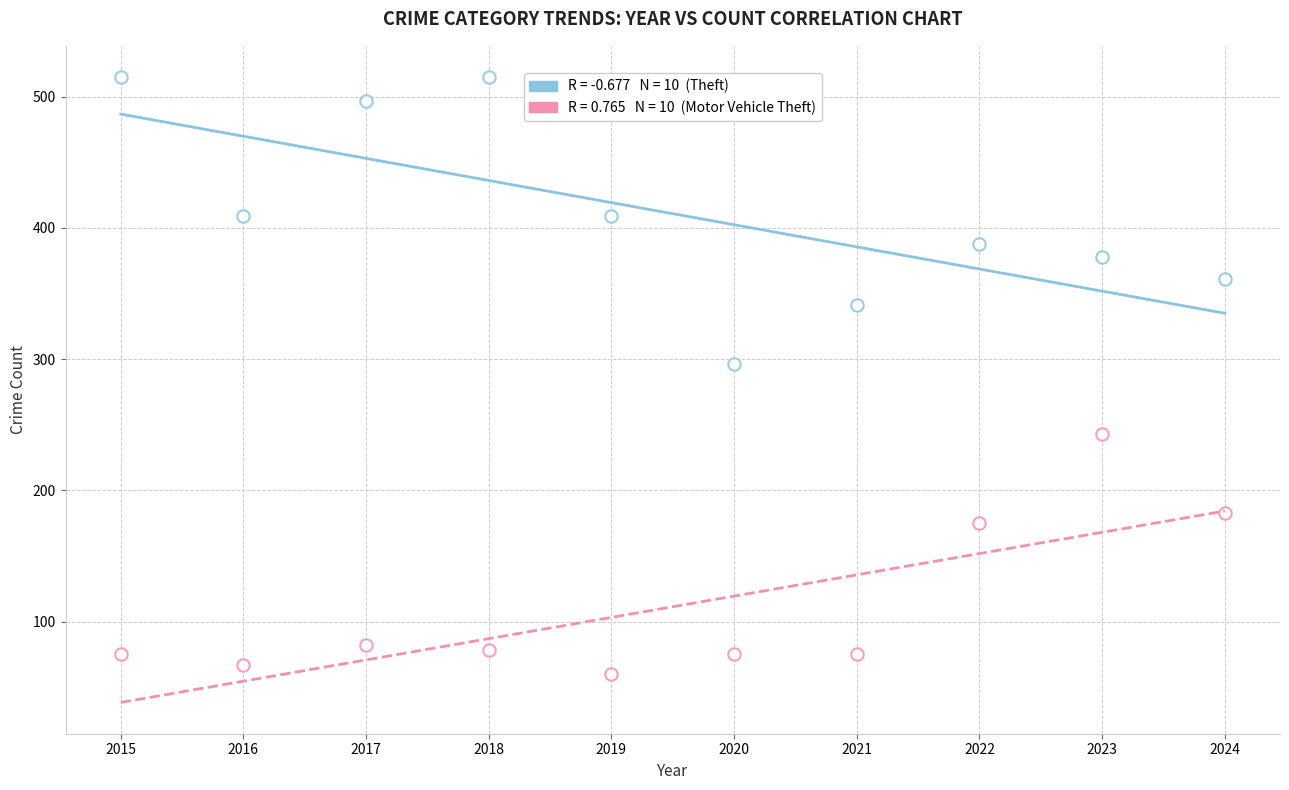

How many points are shown in the scatter plot?

20